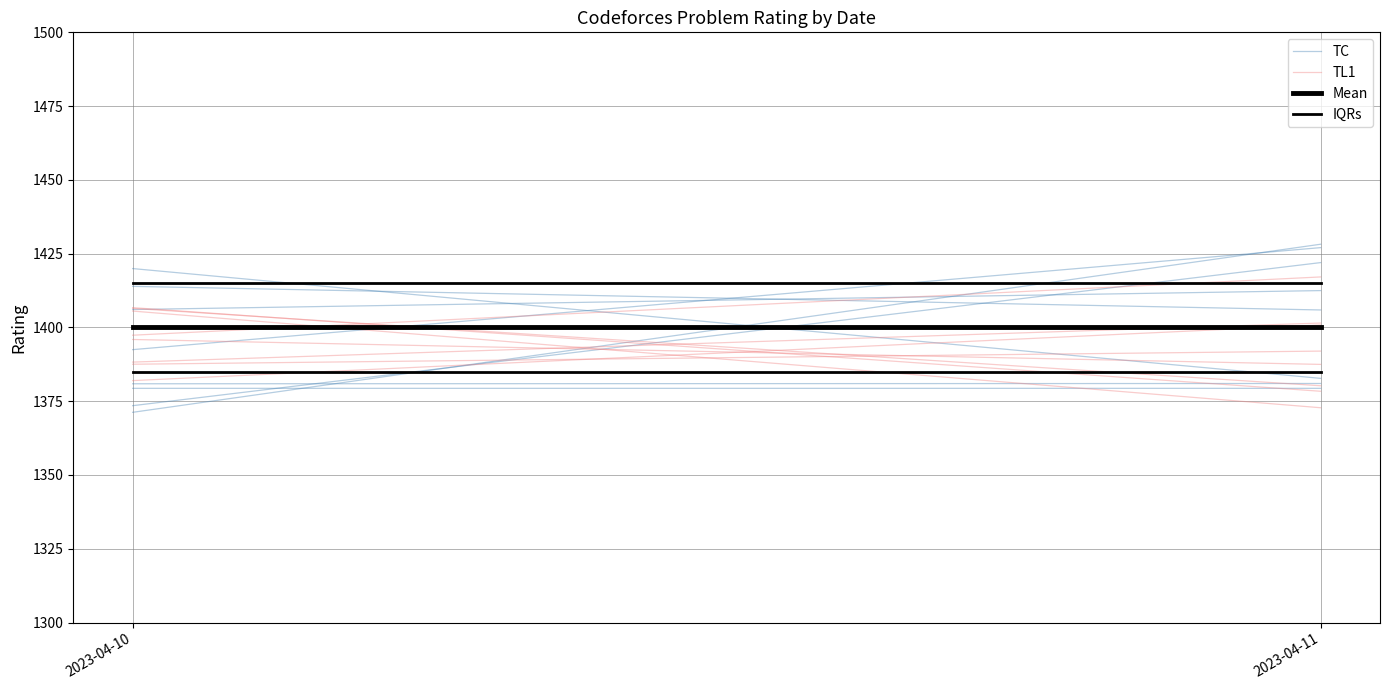

Reading left to right, what are all the values shown in this chart?

TC: 1392.5	1427.0
TL1: 1388.3	1401.5
Mean: 1400.0	1400.0
IQRs: 1415.0	1415.0